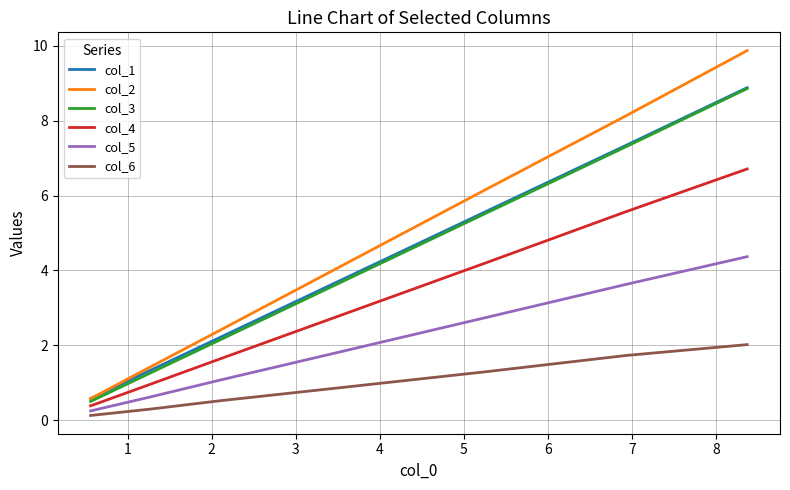

True or false: col_2 and col_5 intersect in this chart.

False